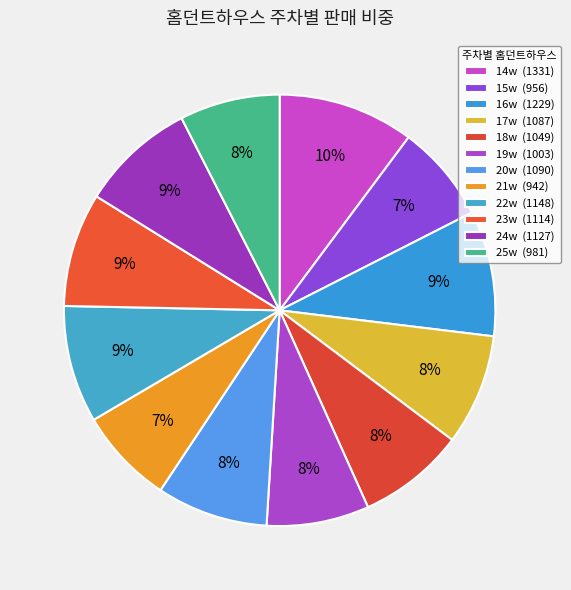

How many slices are in this pie chart?

12